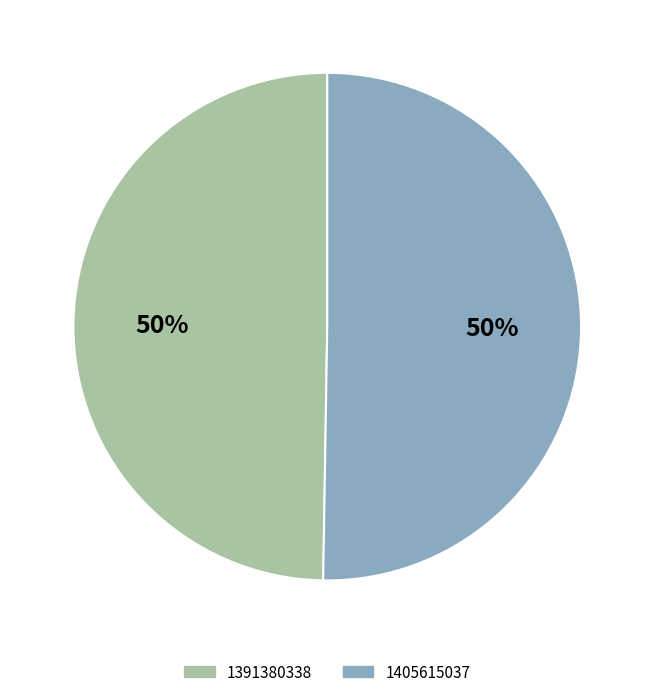

Which category accounts for the majority?

1405615037